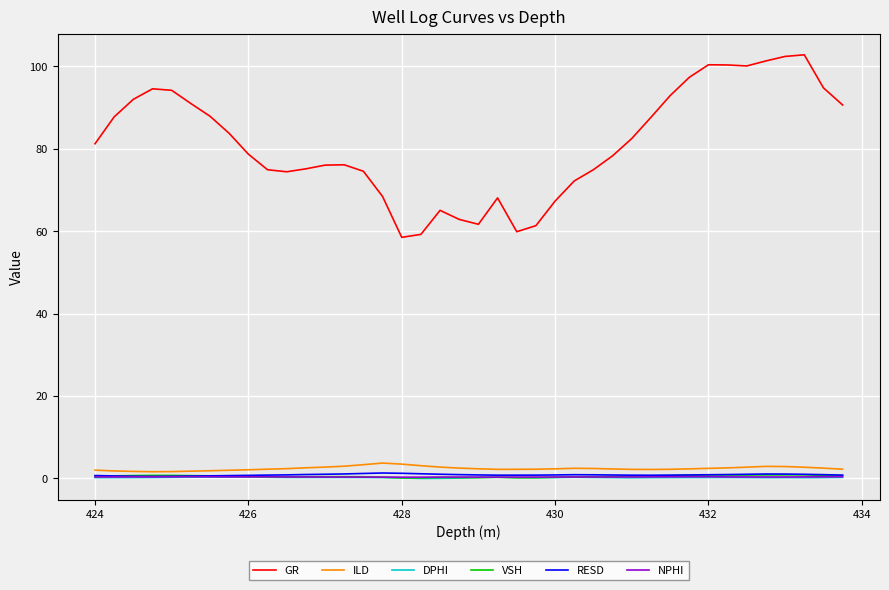

True or false: DPHI and GR intersect in this chart.

False